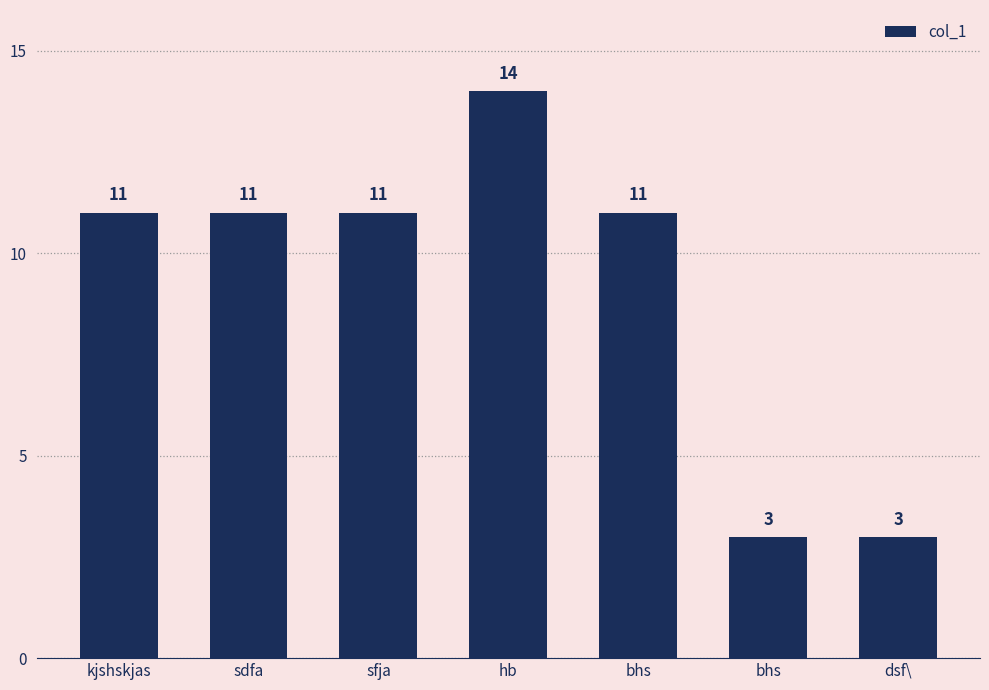

Which has a higher value, bhs or hb?

hb